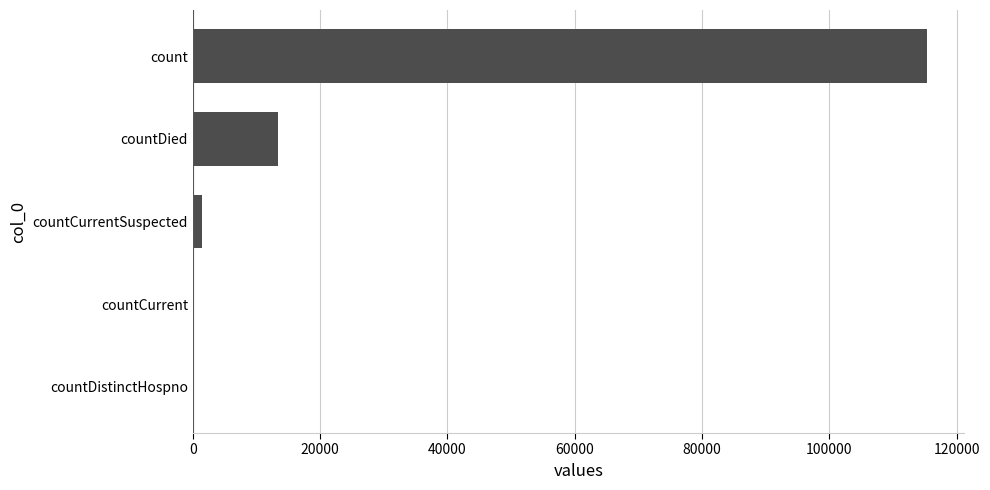

At which label is the value closest to 57689?

countDied